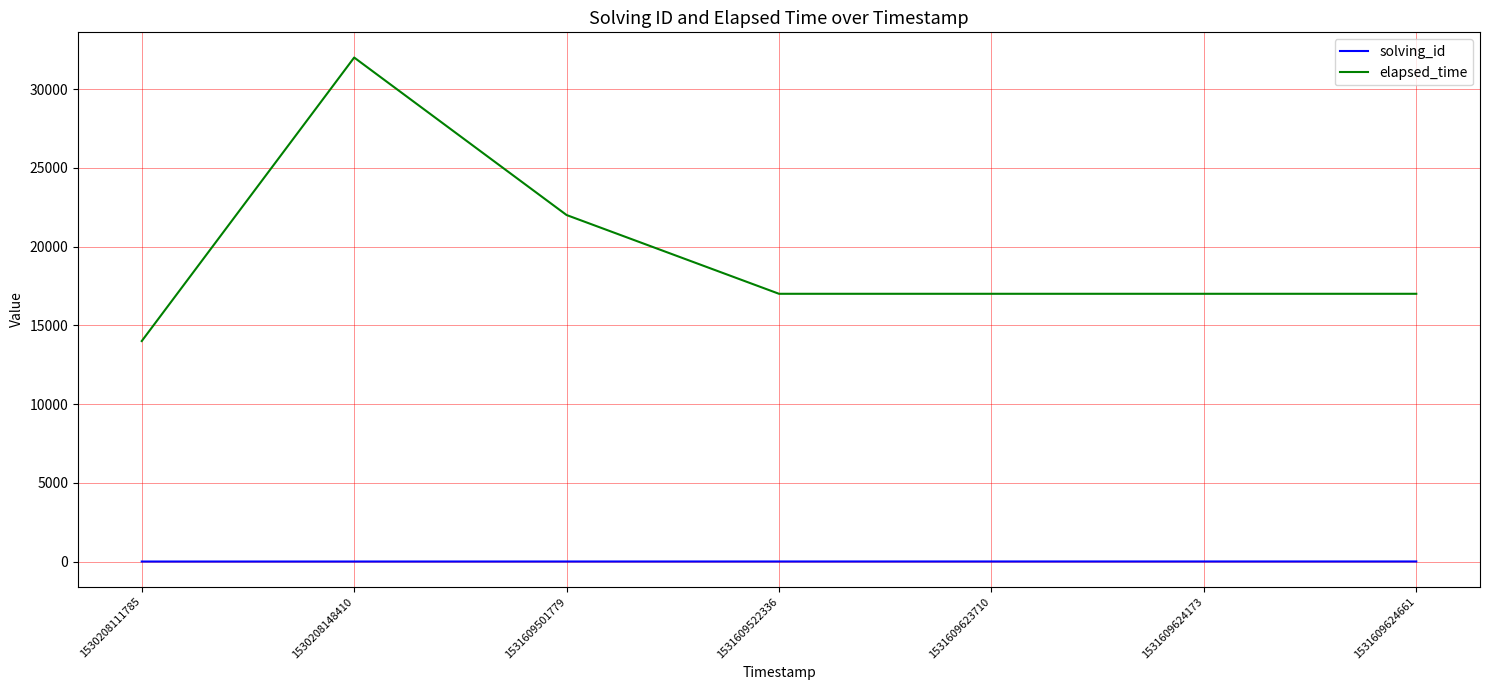

What are all the series names shown in the legend?

solving_id, elapsed_time